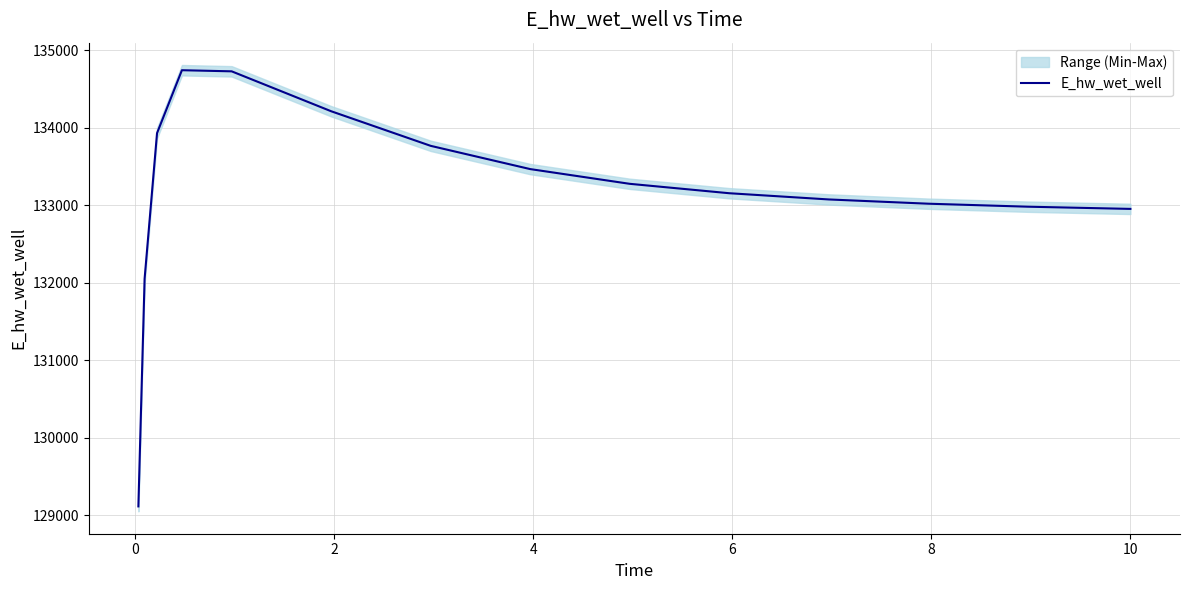

What is the minimum value for E_hw_wet_well?

129113.4